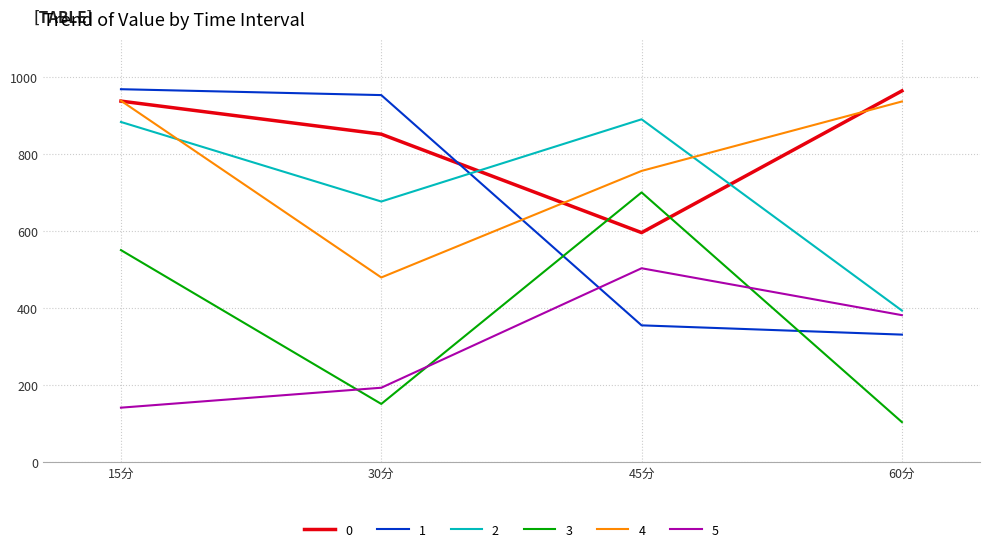

At which category is the sum across all series the highest?

15分